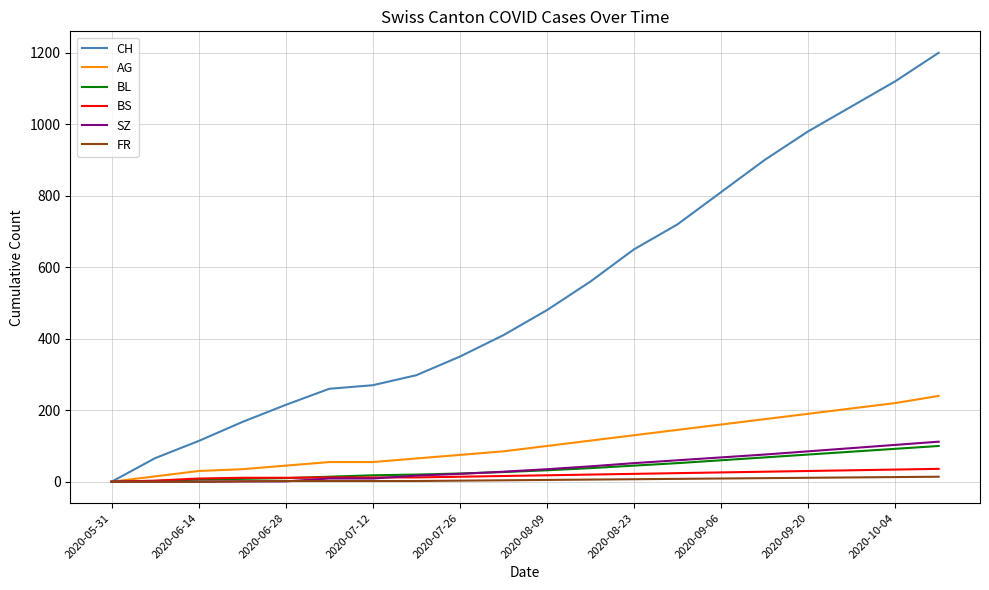

Which series has the largest total across all categories?

CH